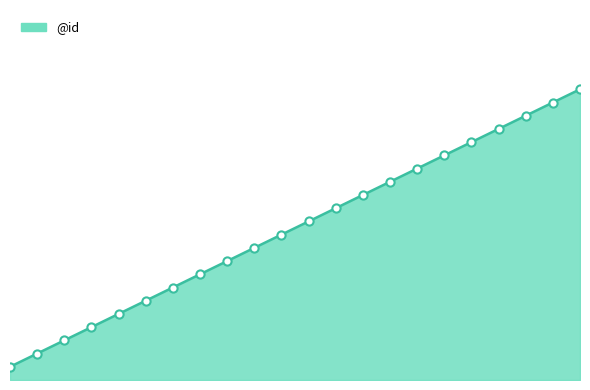

Does the chart have visible grid lines?

No